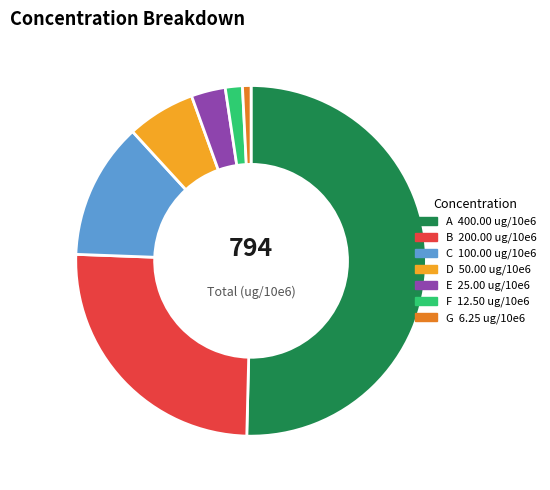

What is the largest slice in the pie chart?

A (400)